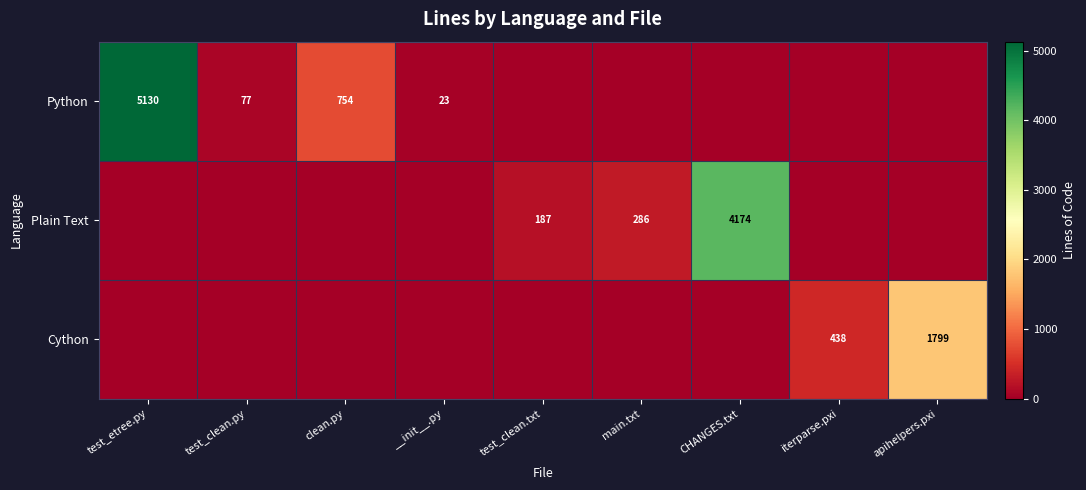

At how many categories does at least one series exceed 4497?

1